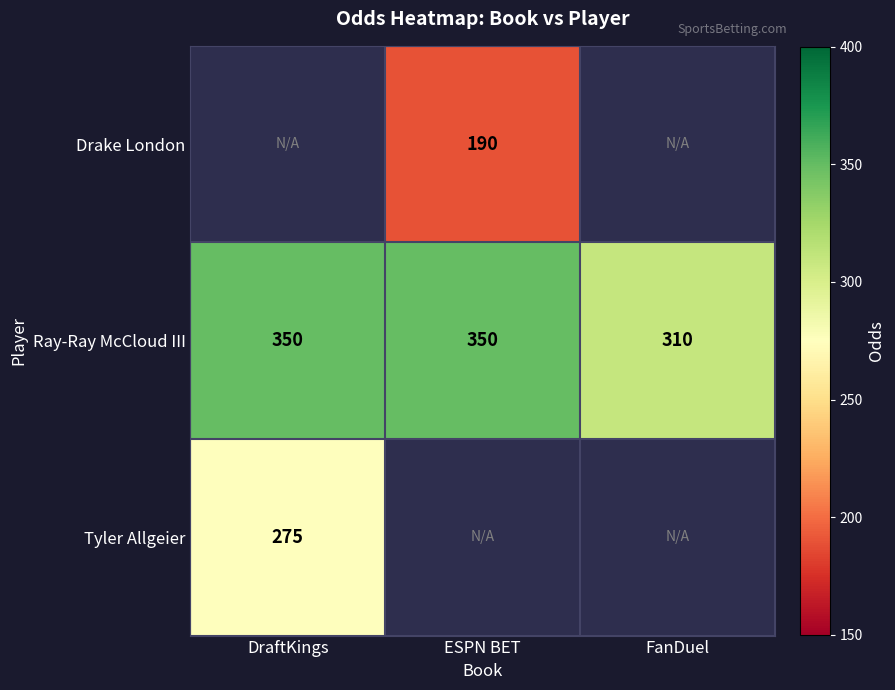

The value of Ray-Ray McCloud III at FanDuel is 499.4. True or false?

False